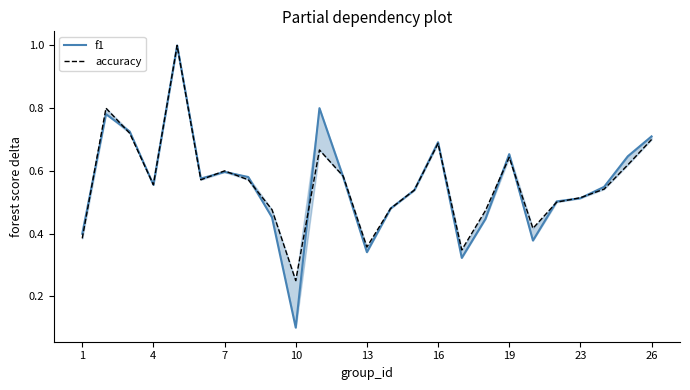

What are all the series names shown in the legend?

f1, accuracy